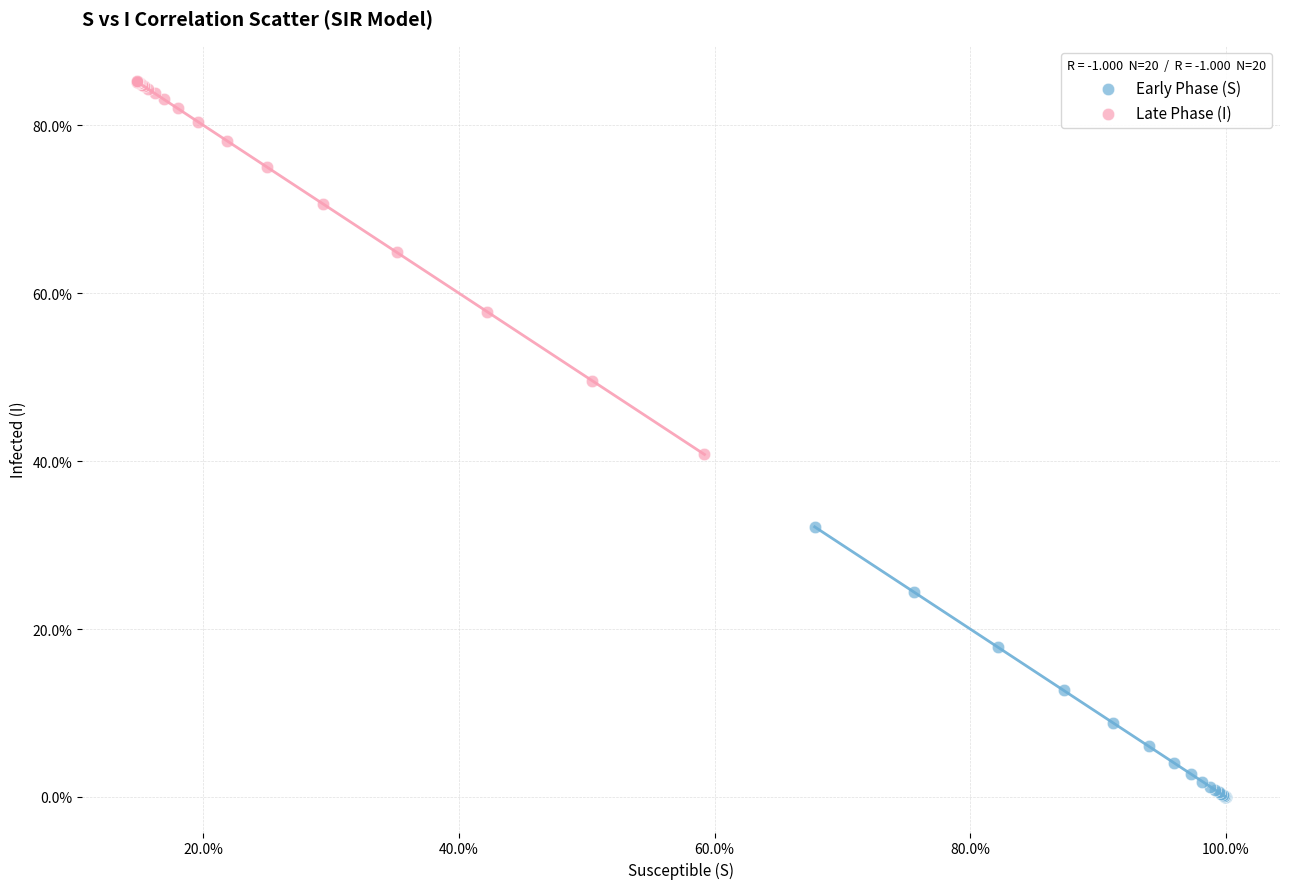

What are all the series names shown in the legend?

Early Phase (S), Late Phase (I)